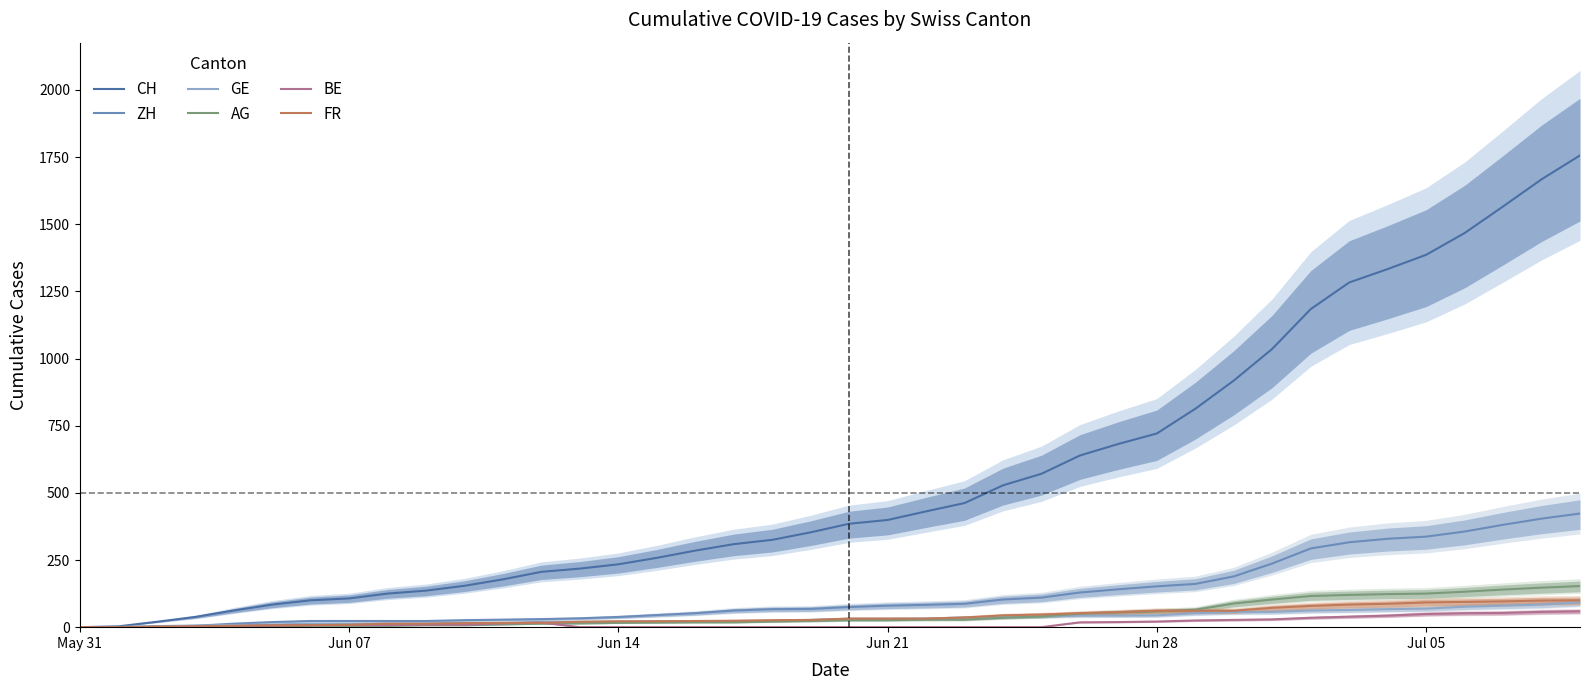

How many lines are shown in the chart?

6